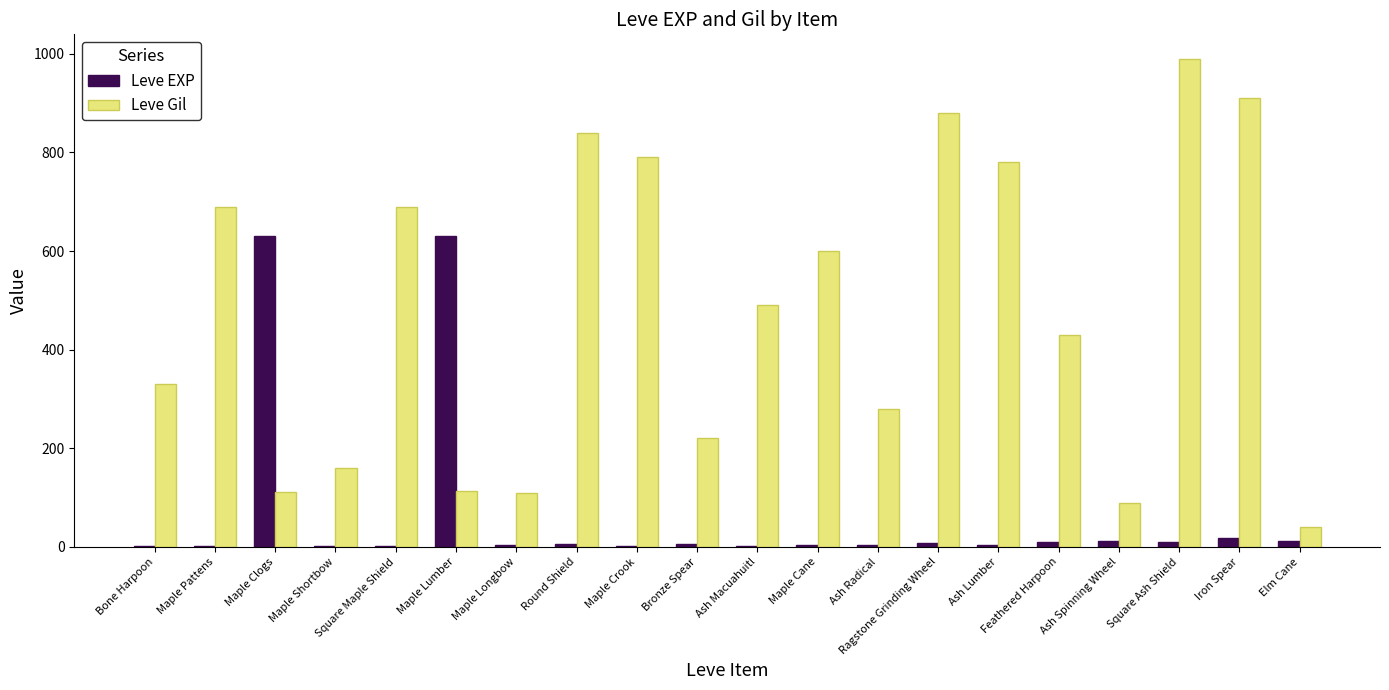

Between Maple Pattens and Square Ash Shield, which series saw the biggest shift?

Leve Gil